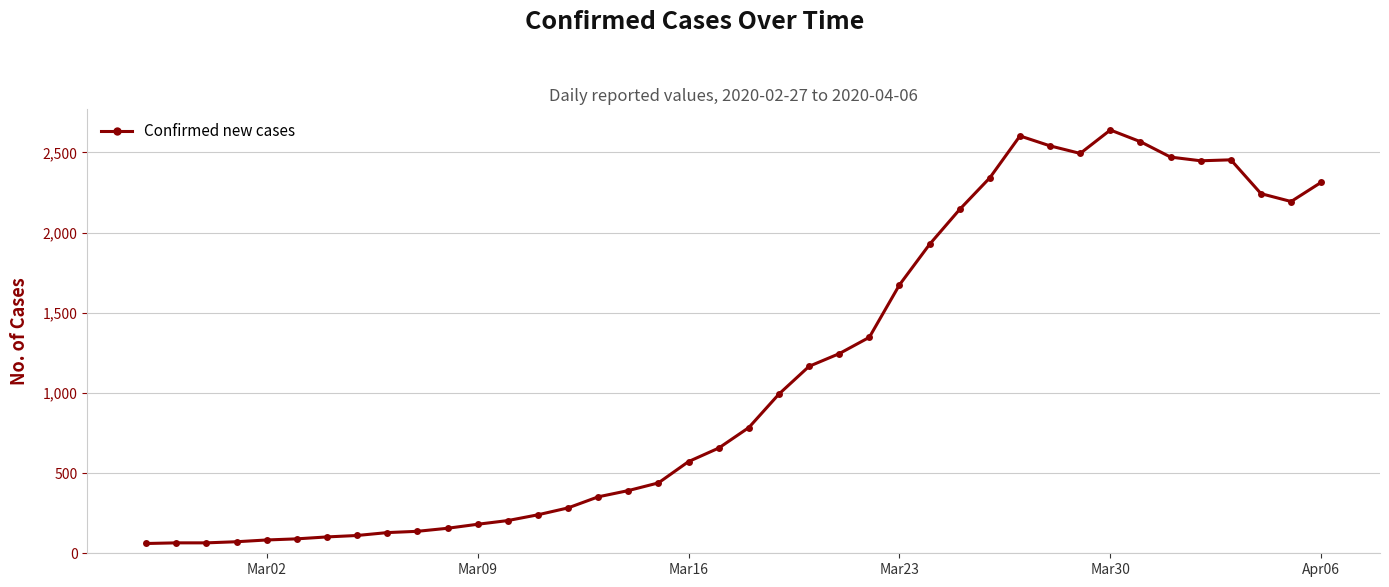

What is the maximum value shown in the chart?

2640